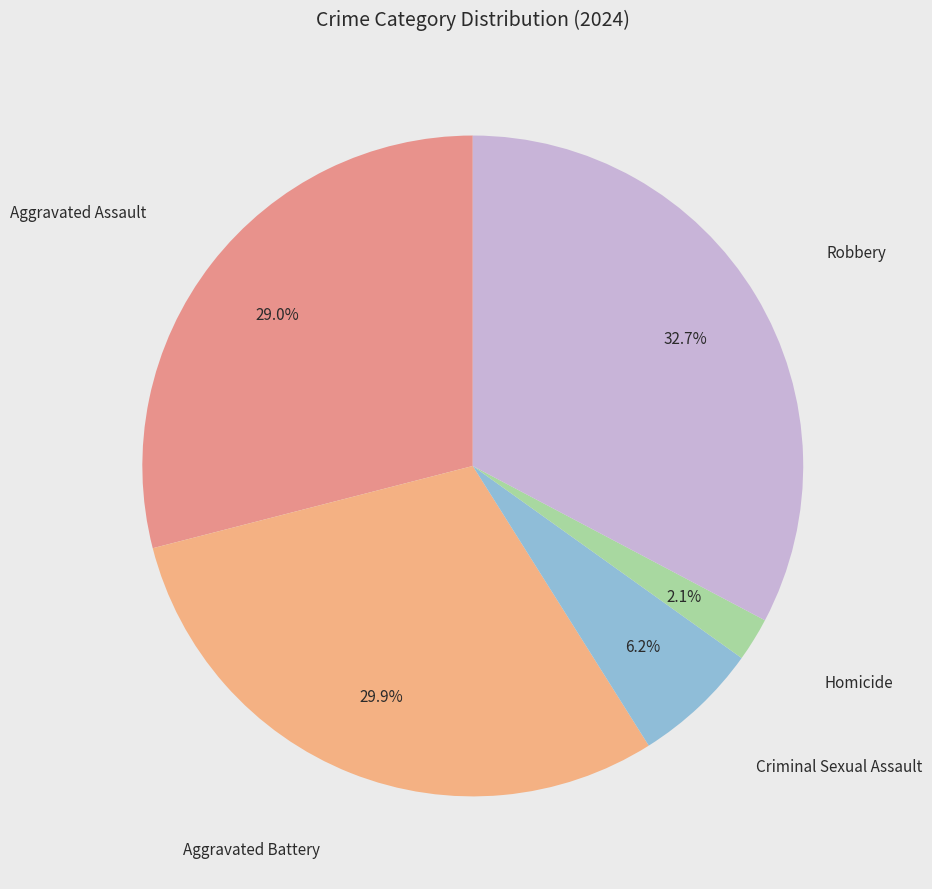

Which slice is the largest?

Robbery